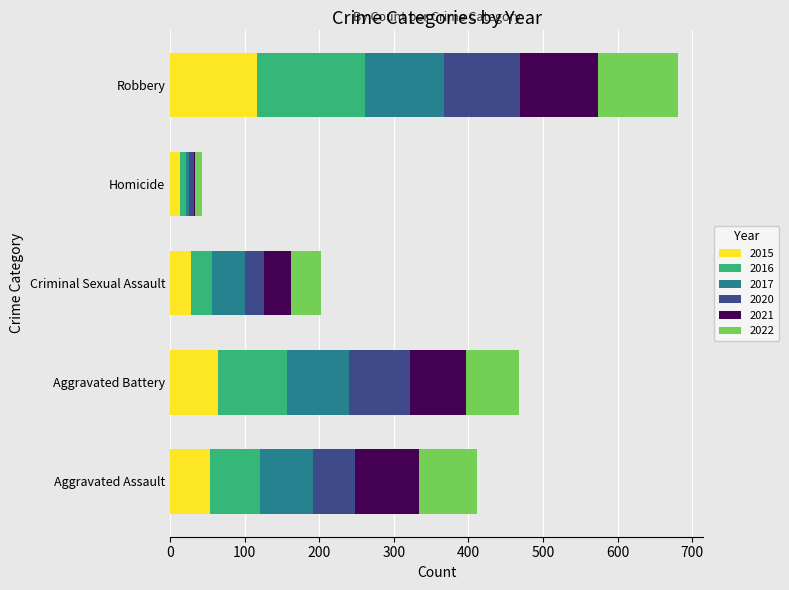

Which category has the highest value in the 2015 series?

Robbery